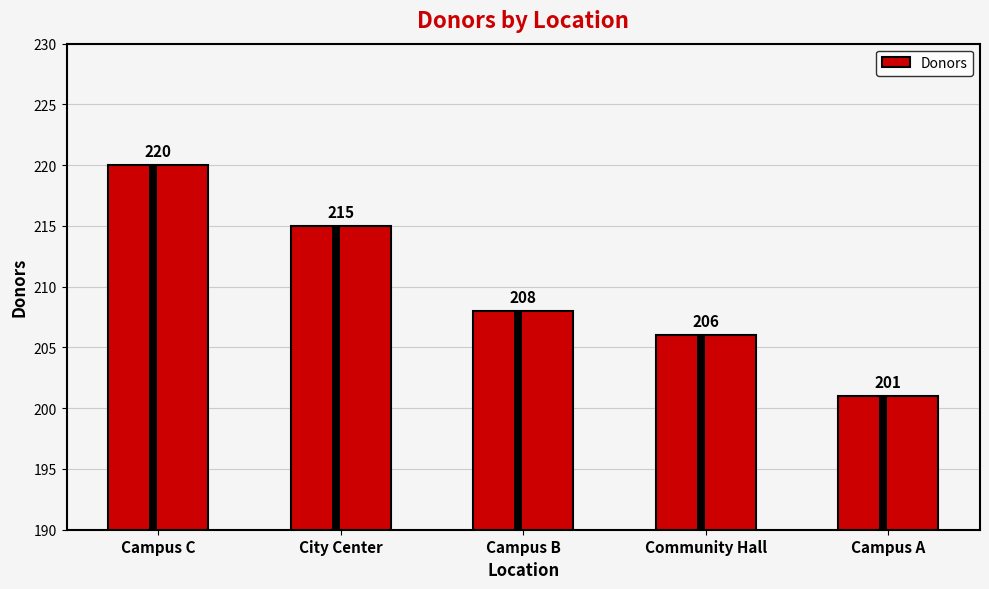

What is the label of the 2nd bar from the left?

City Center